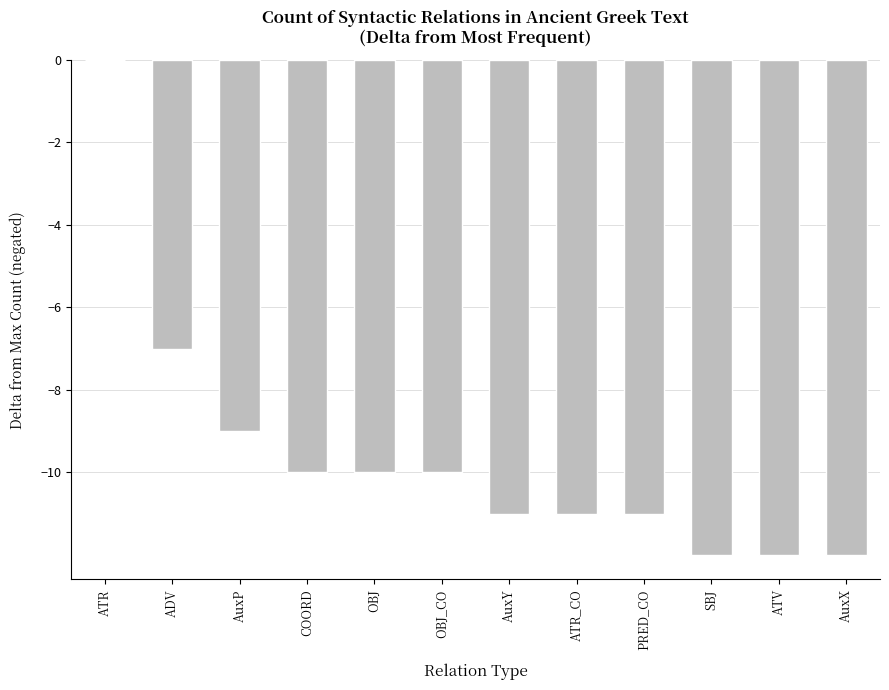

Reading right to left, list all the values displayed in this chart.

-12	-12	-12	-11	-11	-11	-10	-10	-10	-9	-7	0